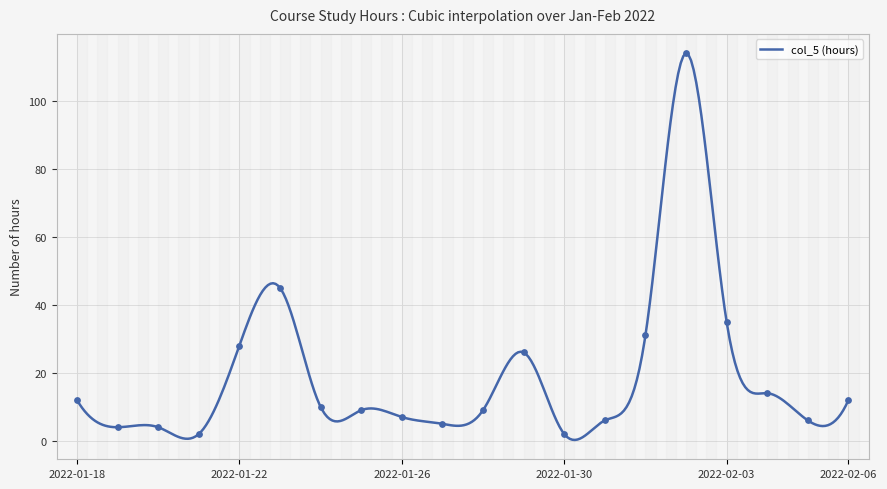

What is the change in value from 2022-01-21 to 2022-02-05?

+4